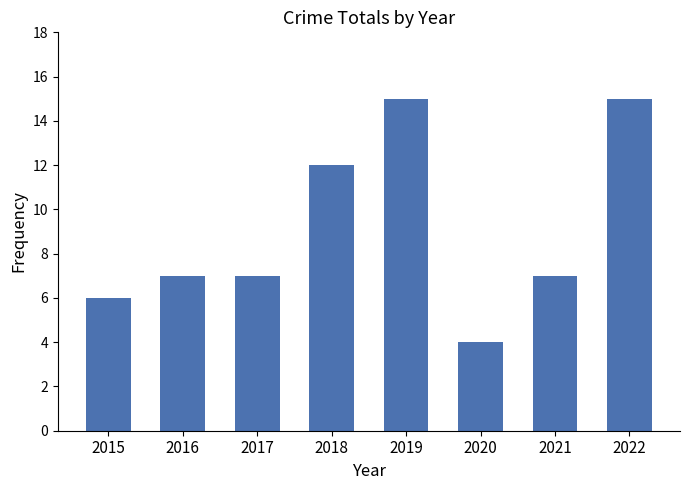

What is the minimum value shown in the chart?

4